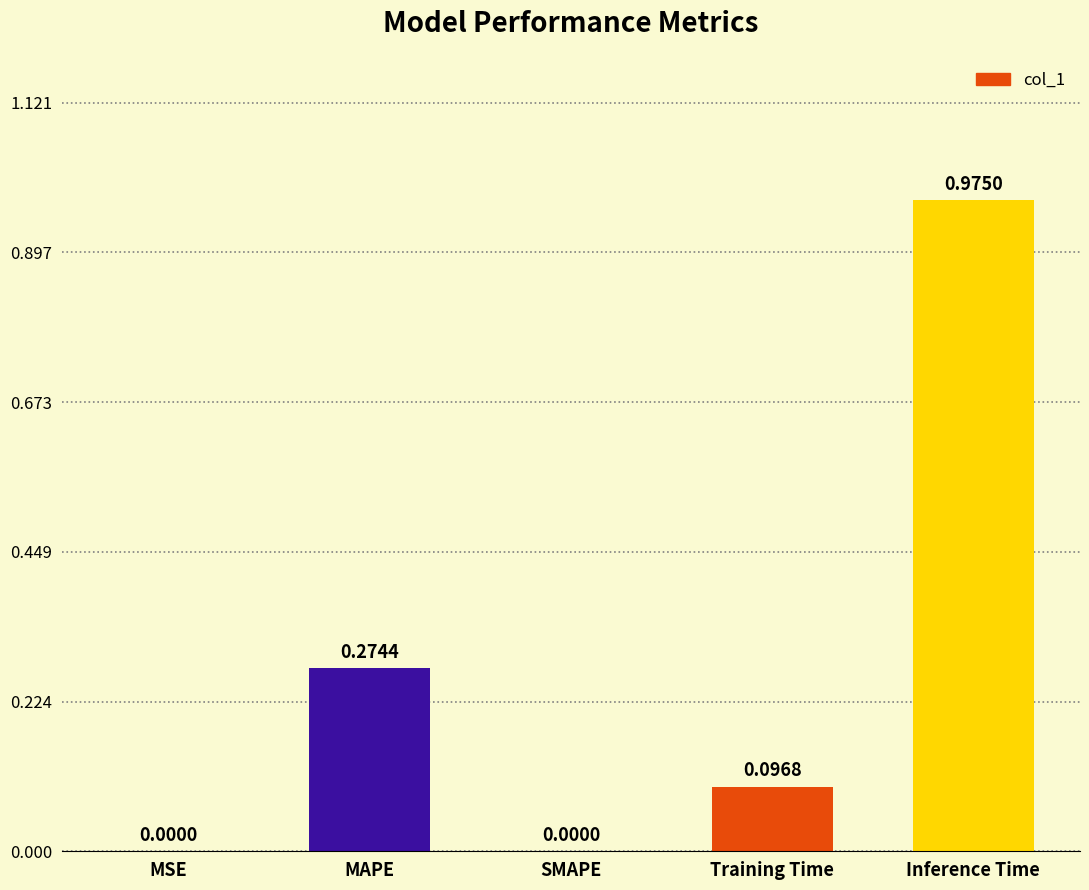

Which category has the highest value across all series?

Inference Time